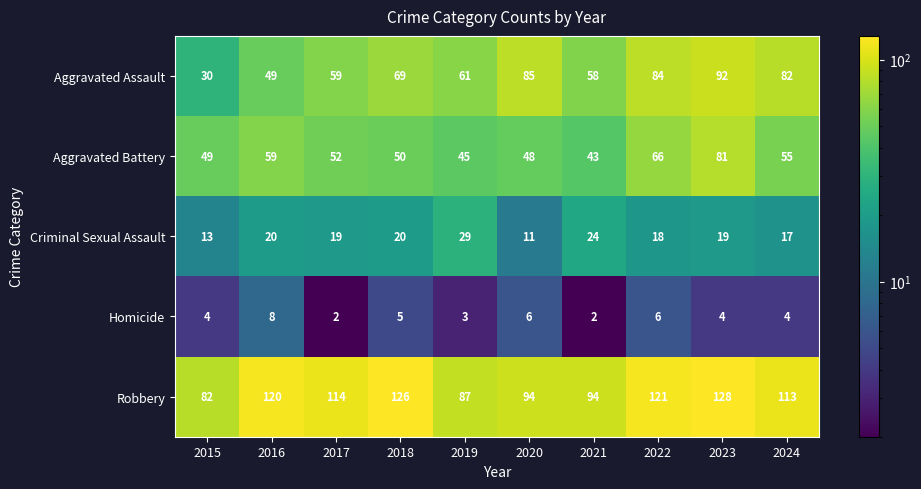

Between 2020 and 2023, which series saw the biggest shift?

Robbery